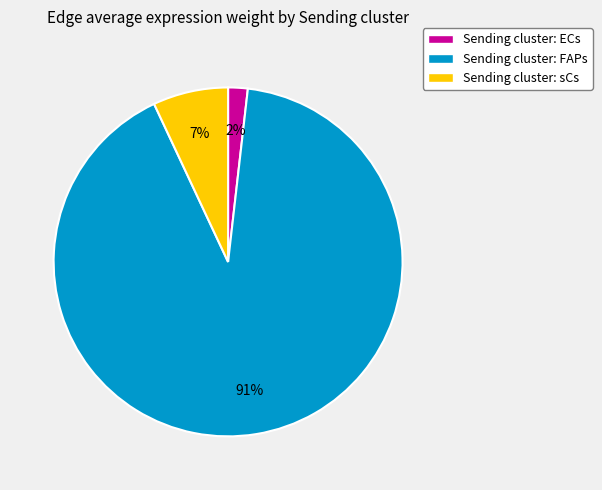

To the nearest percent, what portion does Sending cluster: FAPs represent?

91%